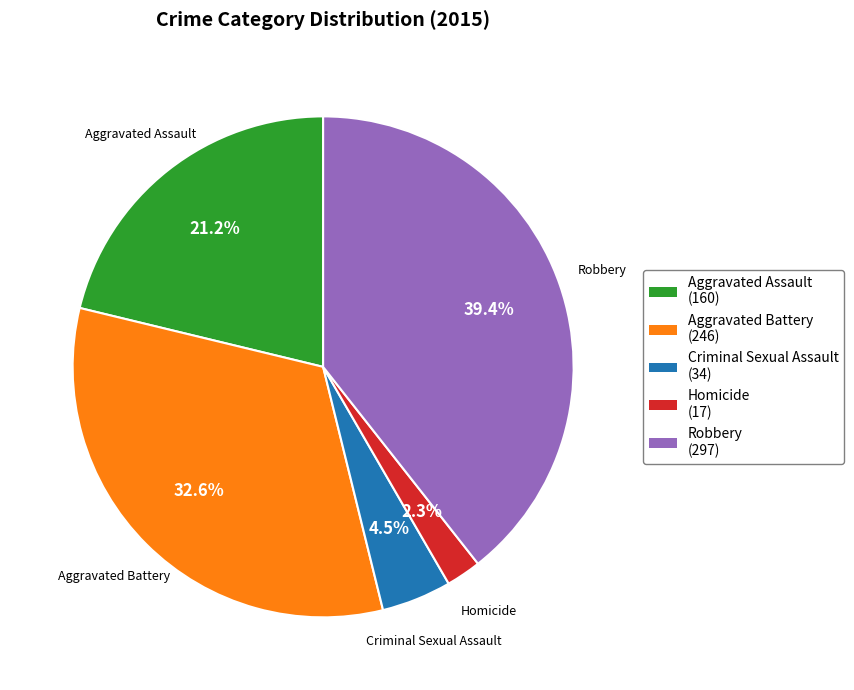

To the nearest percent, what is the average slice percentage?

20%